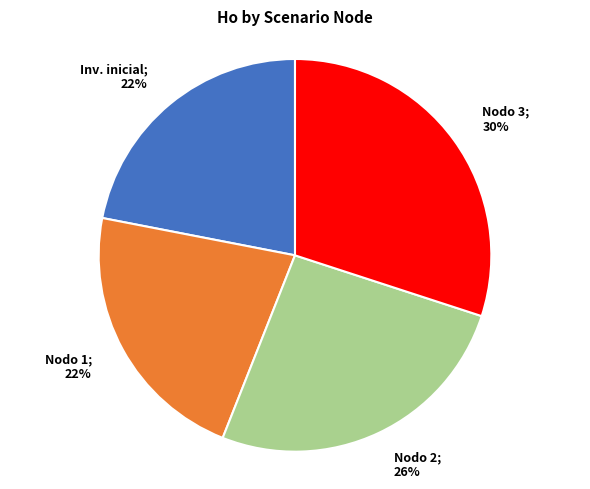

True or false: Nodo 2; 26% accounts for 39% of the total.

False